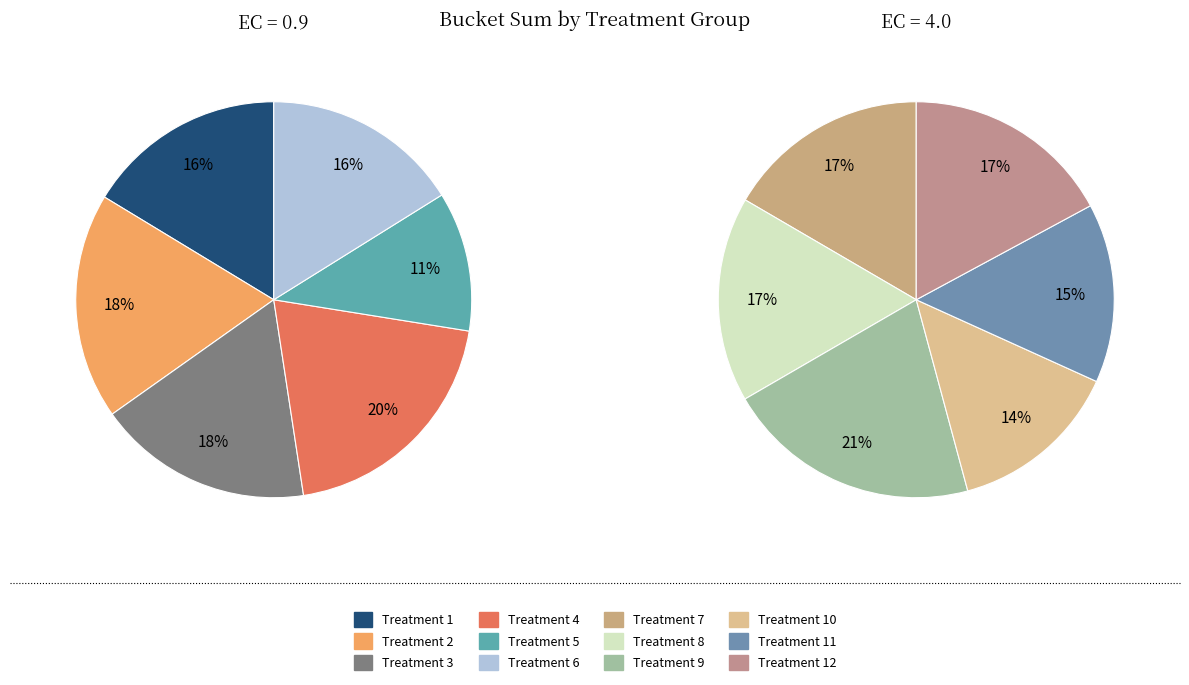

How many slices are in this pie chart?

12